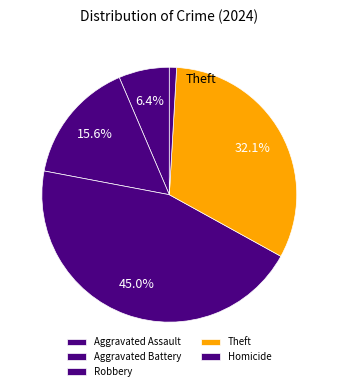

Count the number of slices in the pie.

5